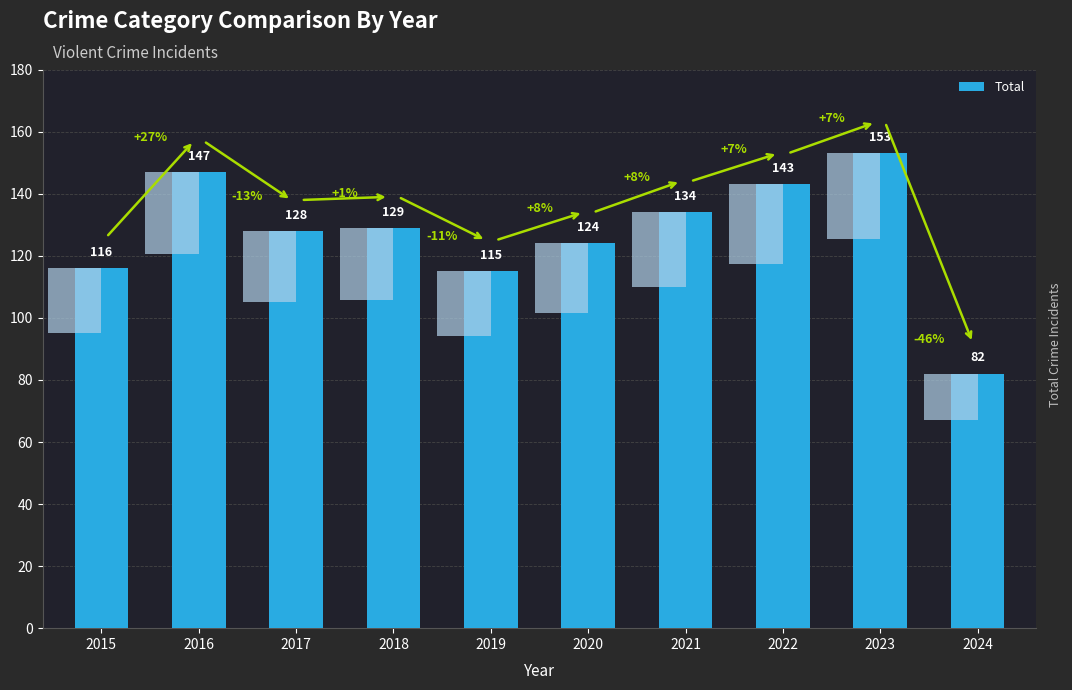

How many values are below 129?

5